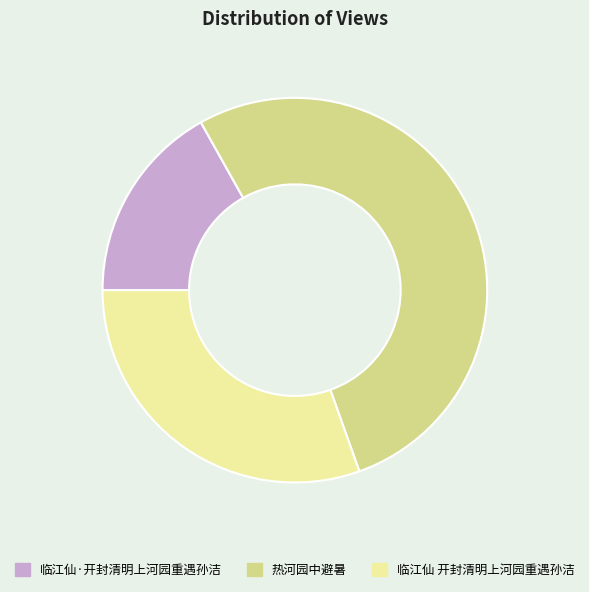

Between 临江仙·开封清明上河园重遇孙洁 and 临江仙 开封清明上河园重遇孙洁, which is larger?

临江仙 开封清明上河园重遇孙洁